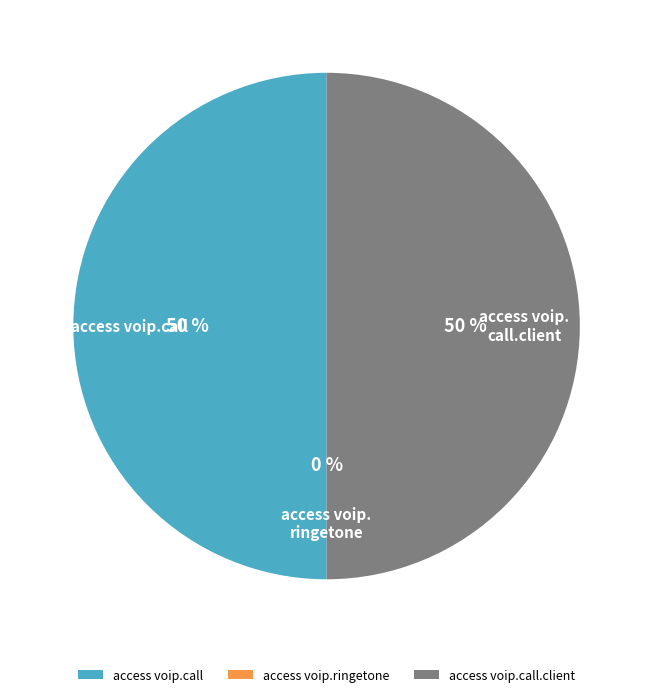

Is there any slice that represents more than half of the pie?

No